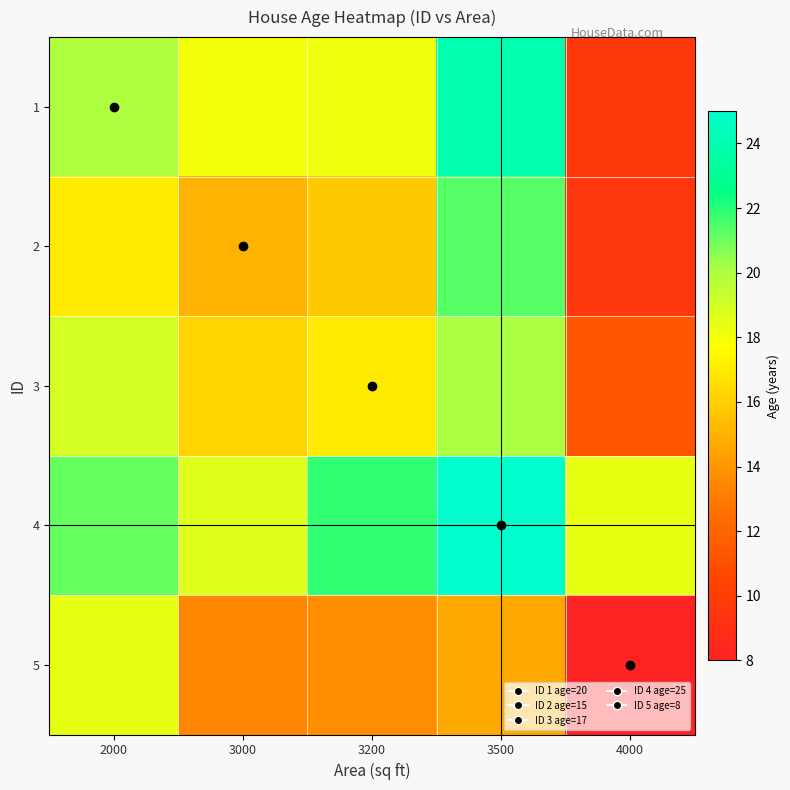

At which category does the chart reach its minimum across all series?

4000